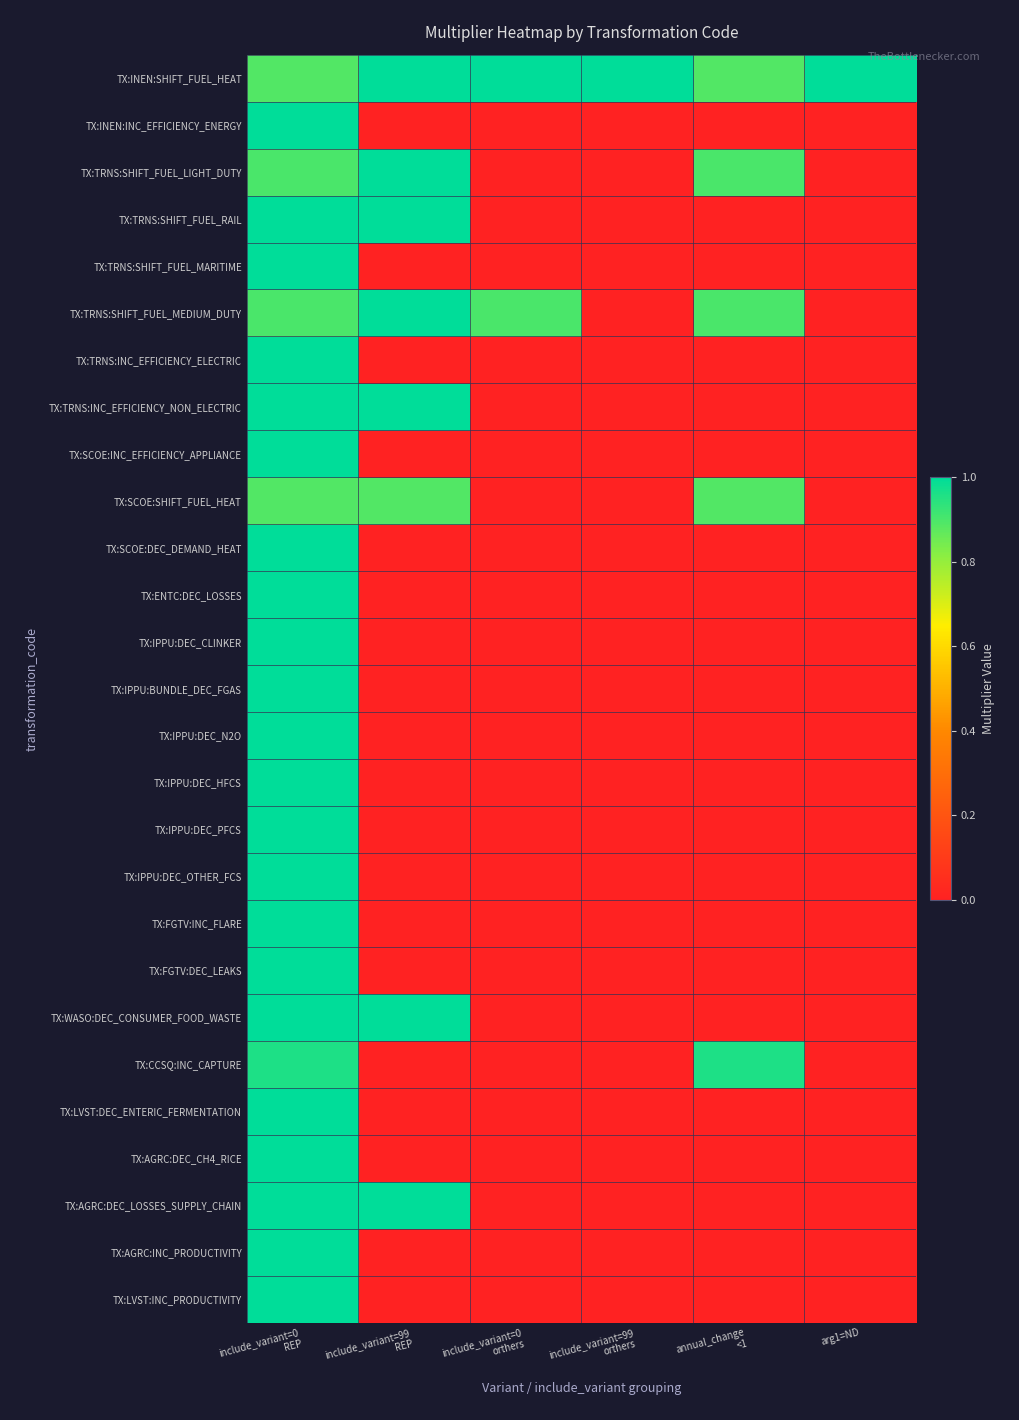

At how many categories does at least one series exceed 0?

6